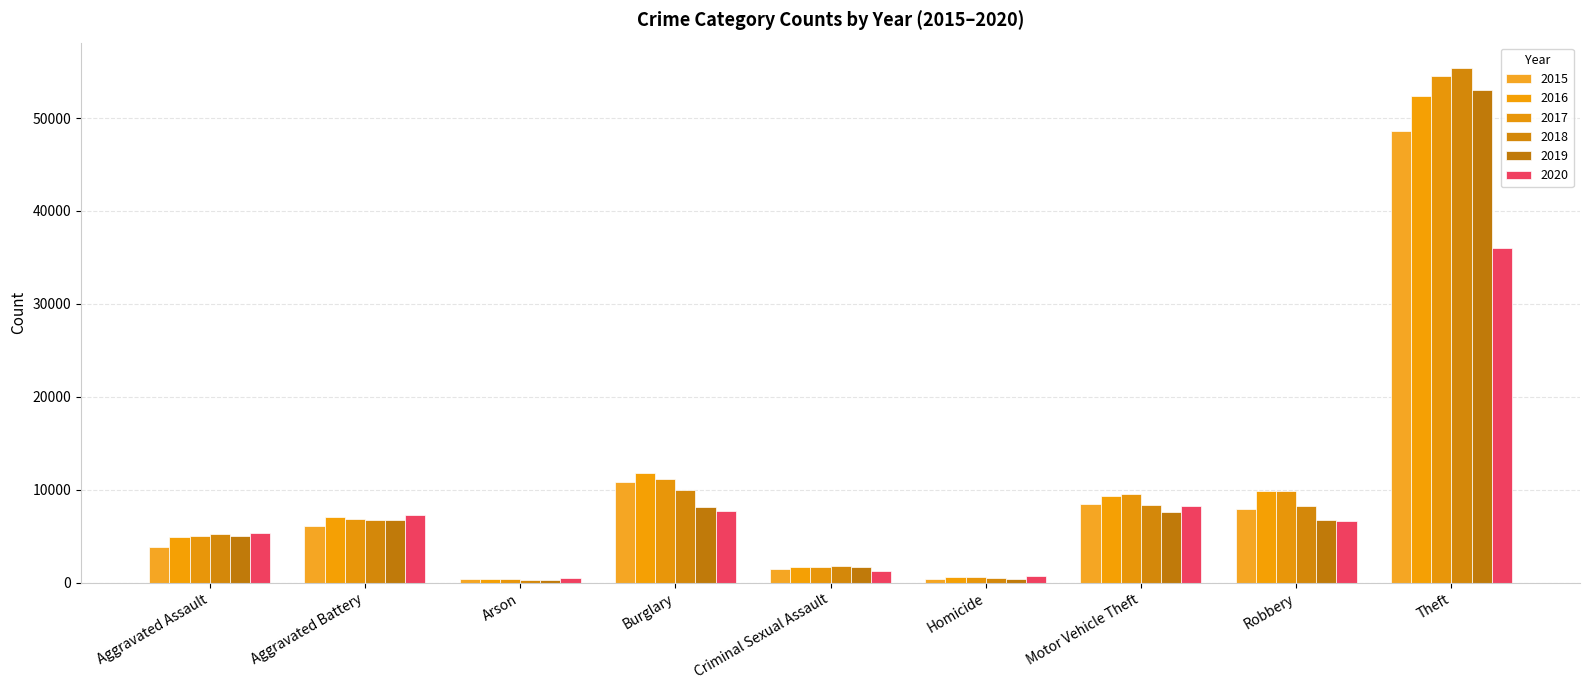

The value of 2020 at Homicide is 394. True or false?

False